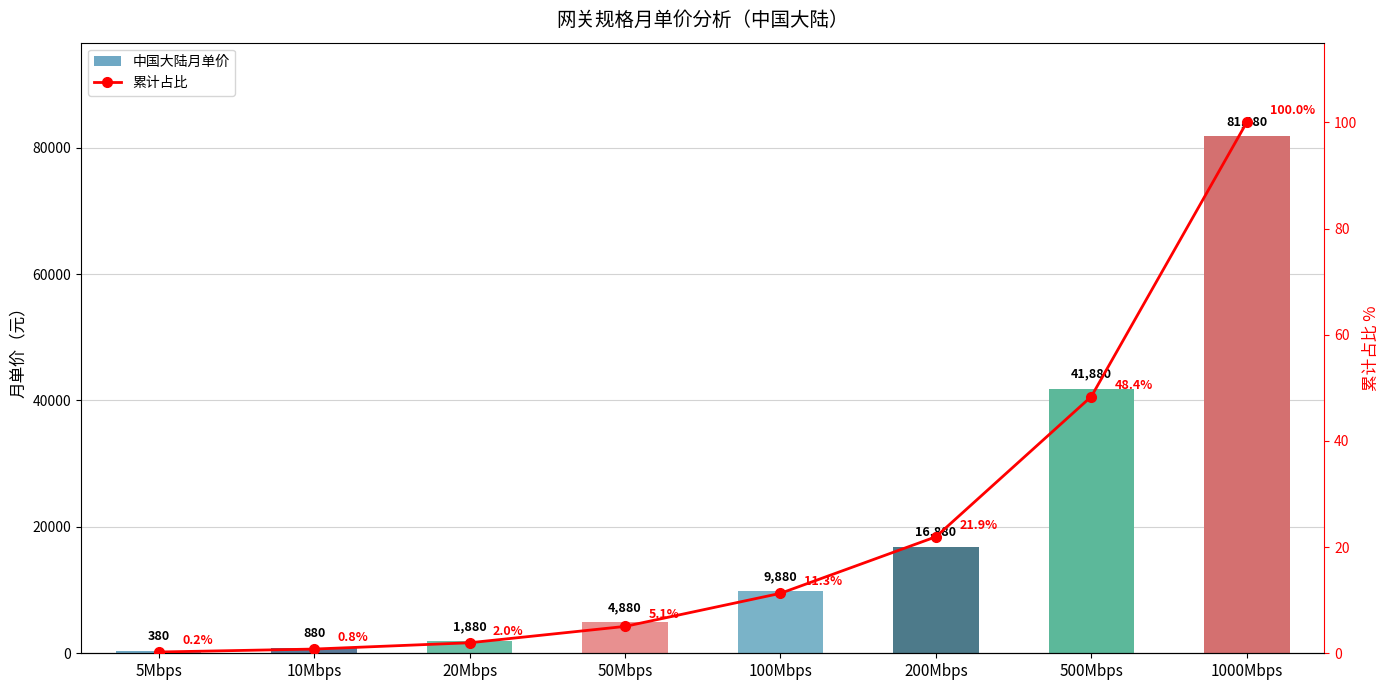

What is the difference between the second highest and minimum values in the 累计占比 series?

48.1